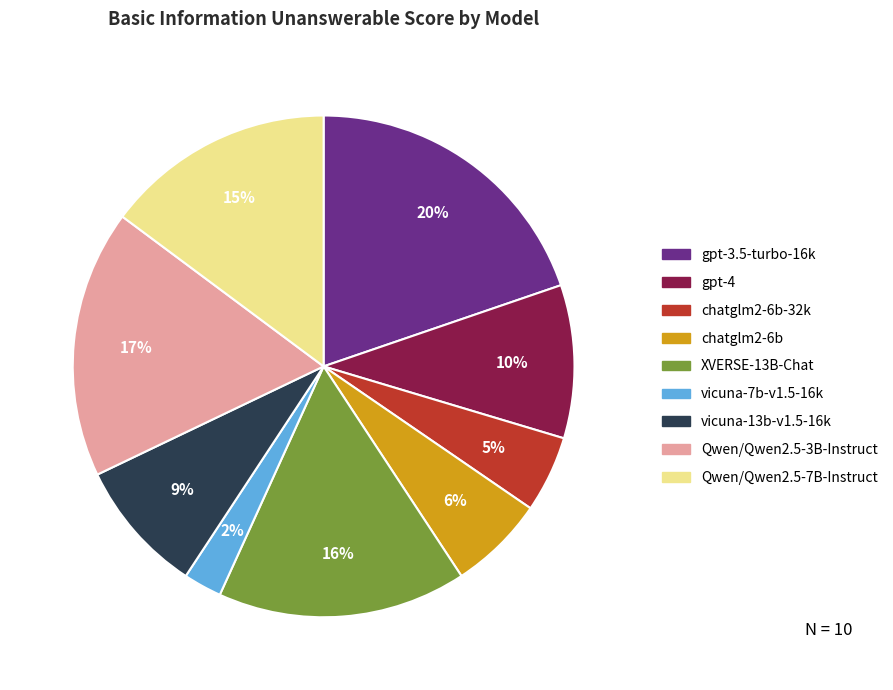

To the nearest percent, what is the average slice percentage?

11%